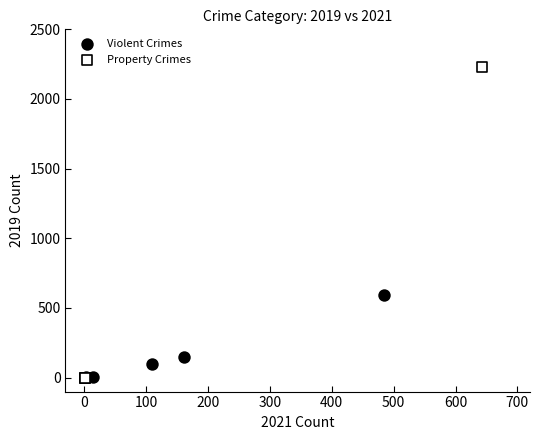

Which series reaches the maximum Y coordinate?

Property Crimes